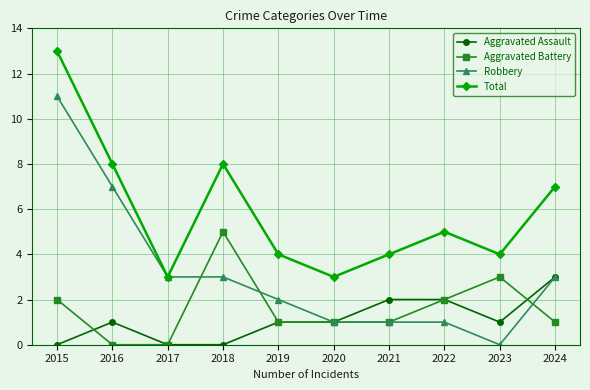

The Aggravated Assault series shows 0 at 2020. True or false?

False